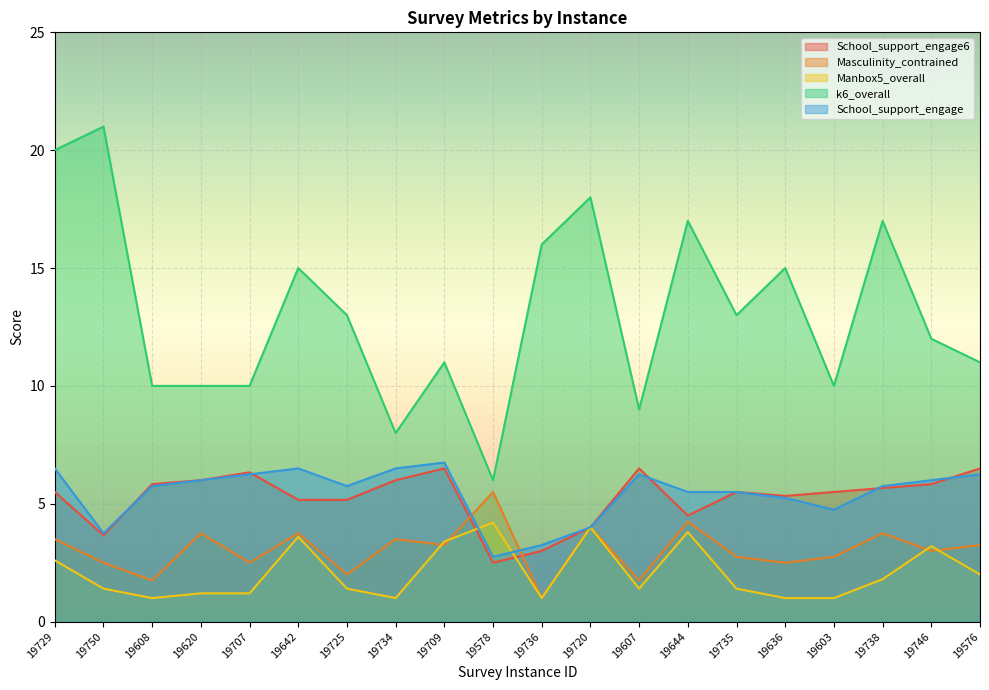

Where does the Masculinity_contrained series first go above 3?

19729